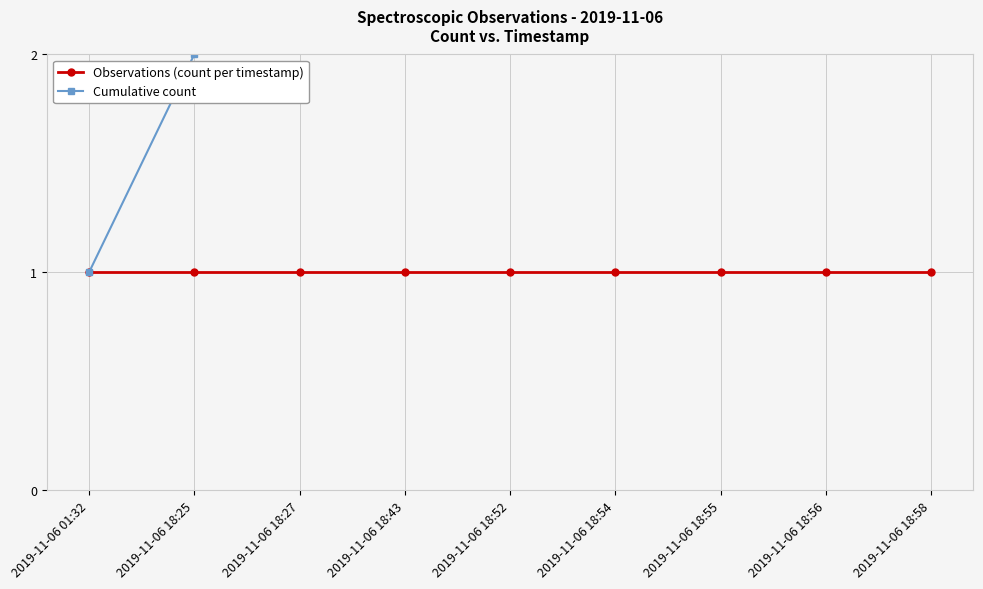

Is it true that Observations (count per timestamp) equals 1 at 2019-11-06 18:56?

True